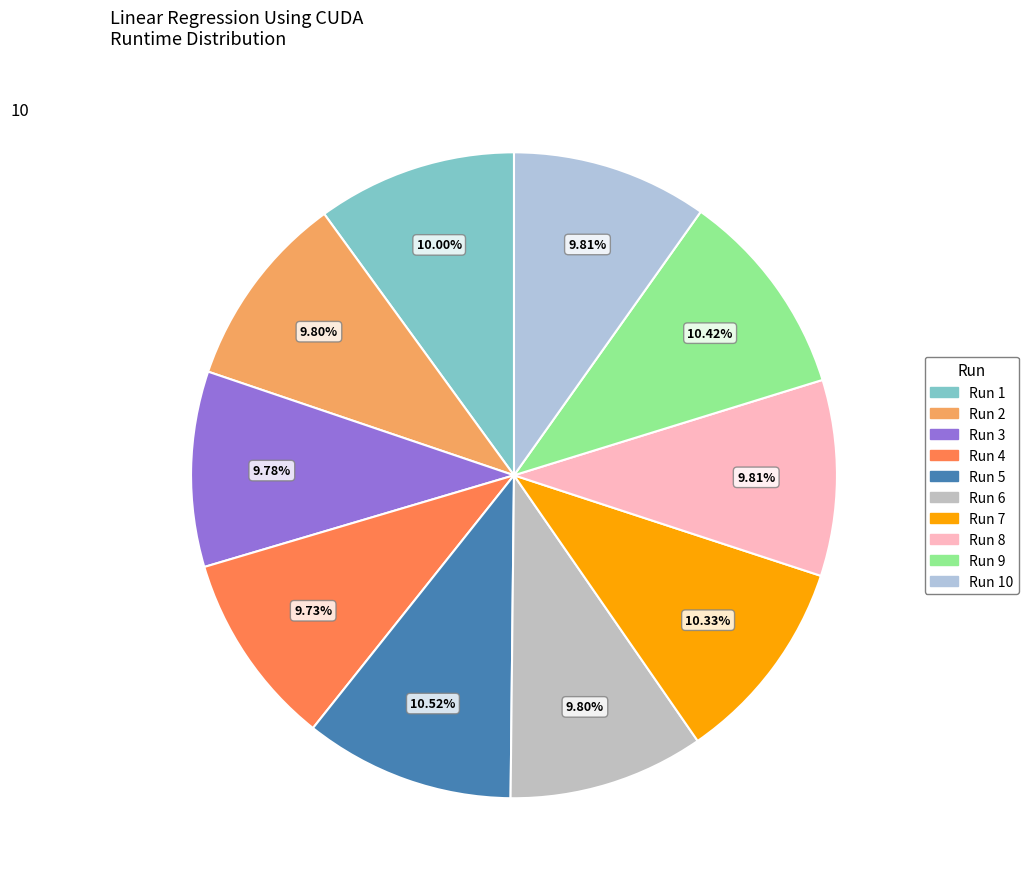

What is the largest slice in the pie chart?

Run 5